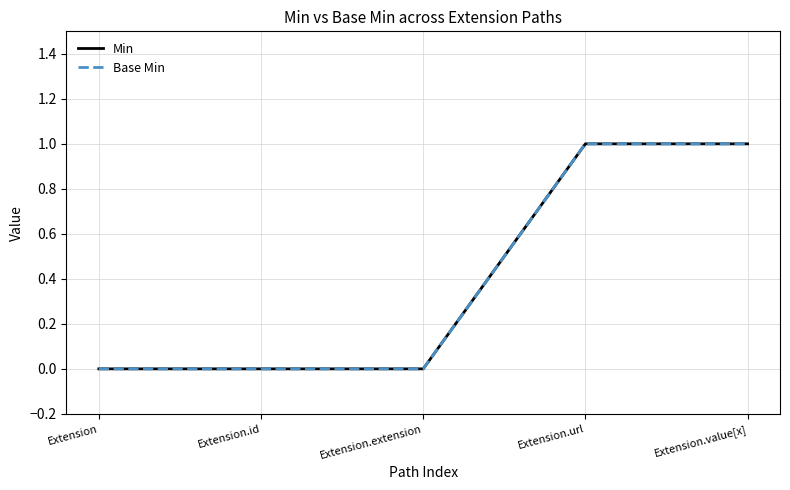

True or false: Base Min and Min intersect in this chart.

False